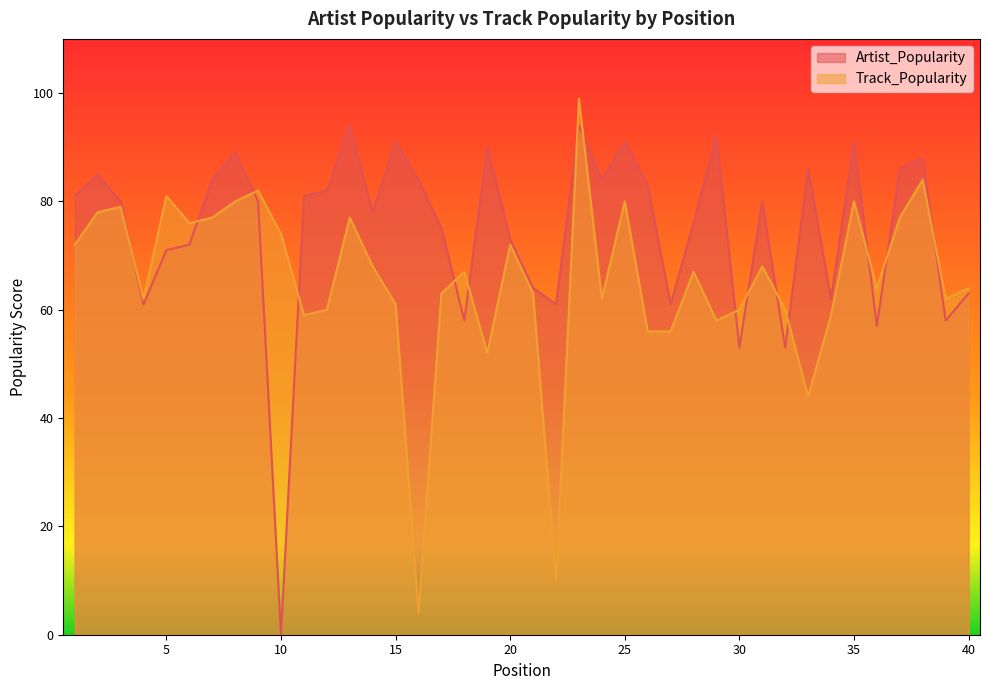

How many intersections are there between Track_Popularity and Artist_Popularity?

15